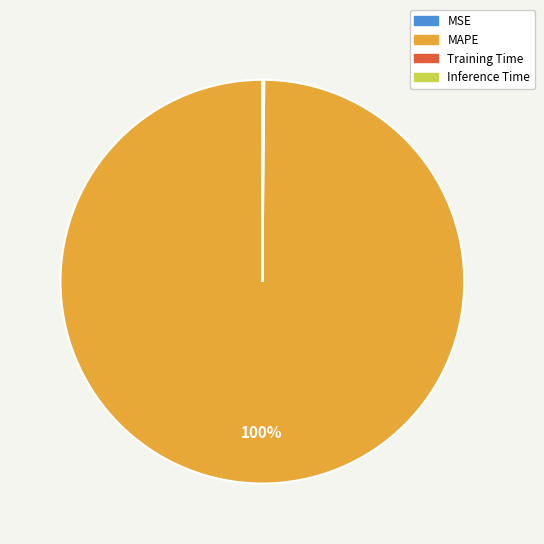

Is there any slice that represents more than half of the pie?

Yes